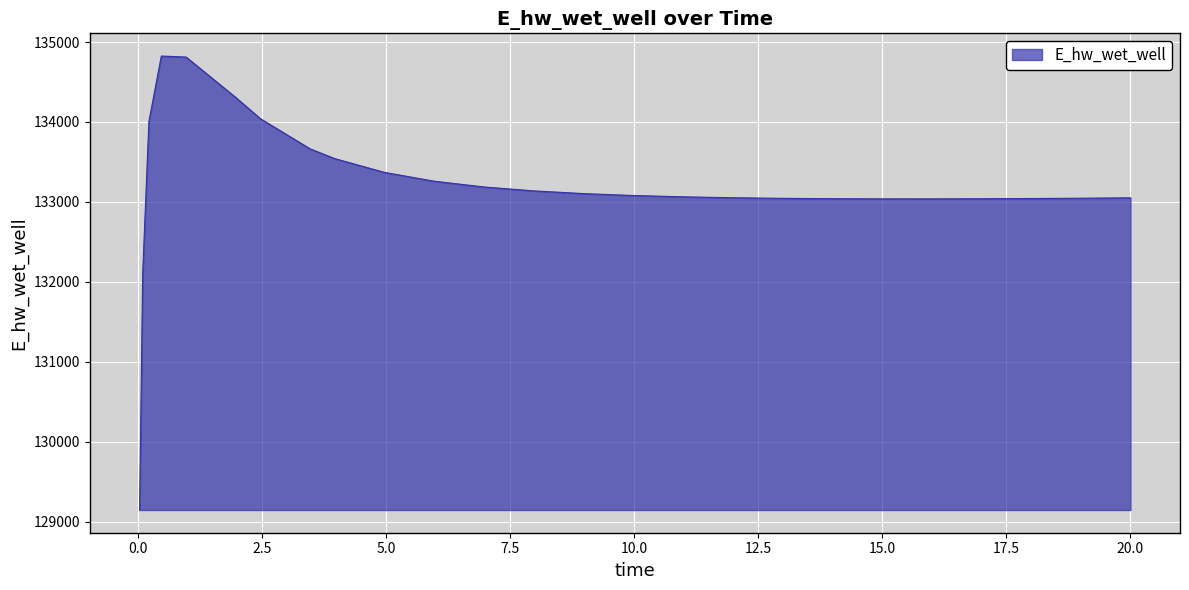

How many values are below 133080?

13